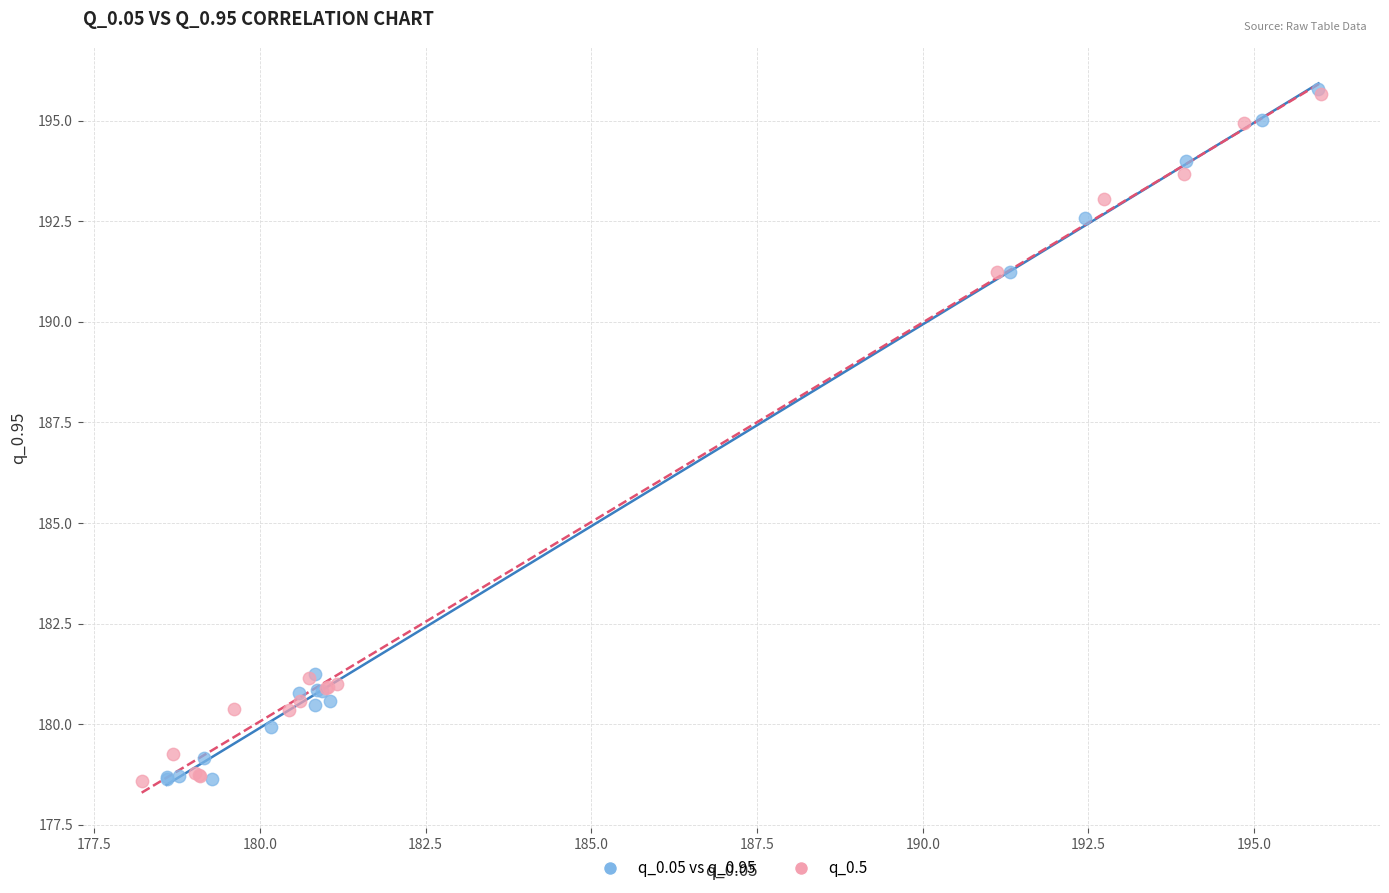

Which series has the widest spread of Y values?

q_0.05 vs q_0.95